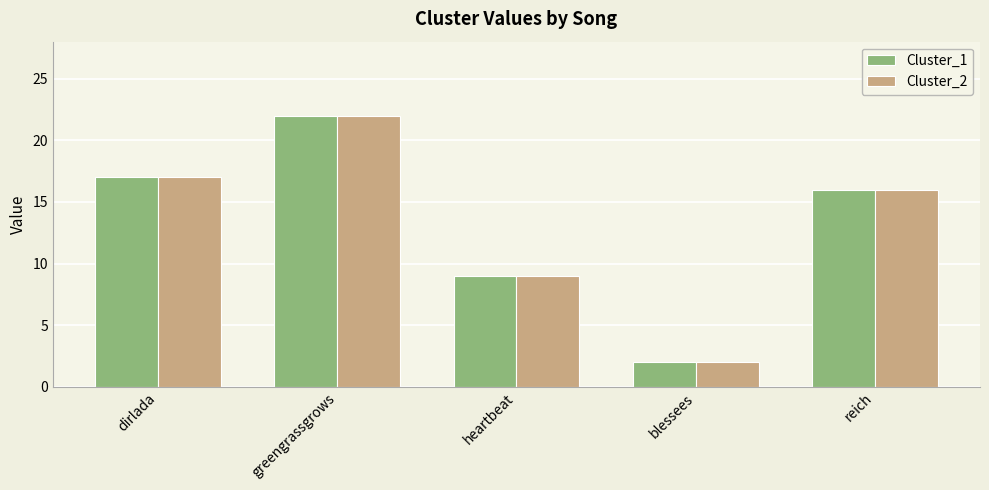

What is the smallest value displayed?

2